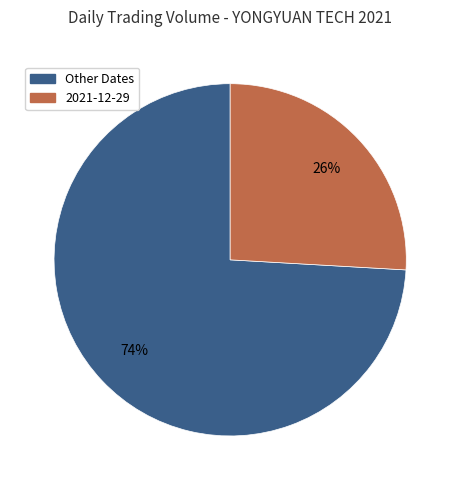

To the nearest percent, what is the difference between the largest and smallest slice percentages?

48%